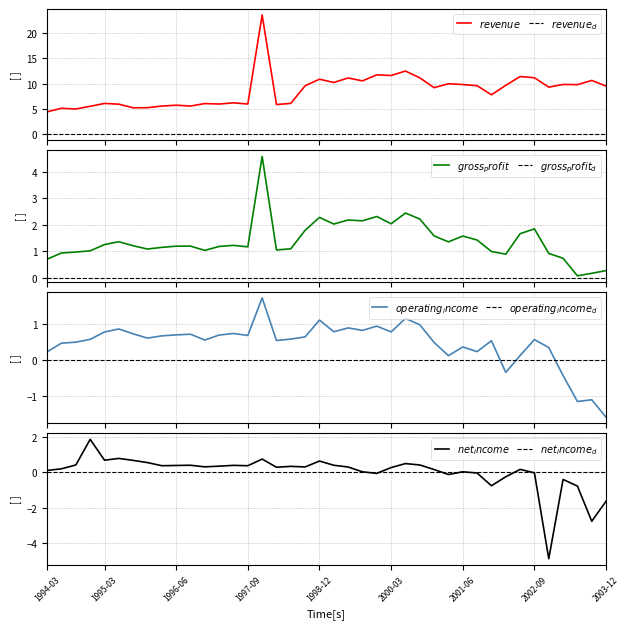

True or false: operating_income has a value of 0.4 at 1999-09.

False